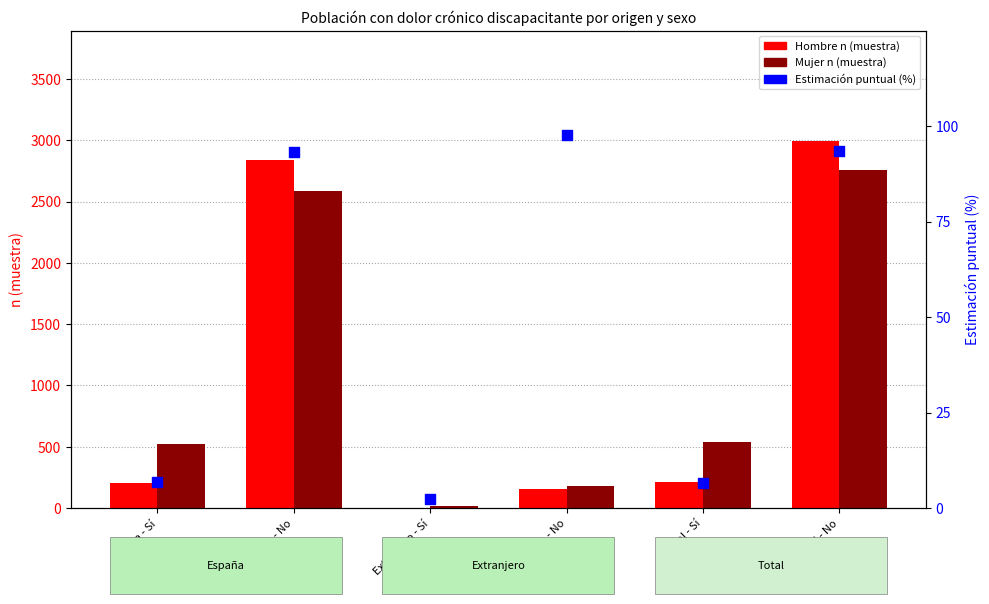

What is the total value across all series at España - Sí?

734.9